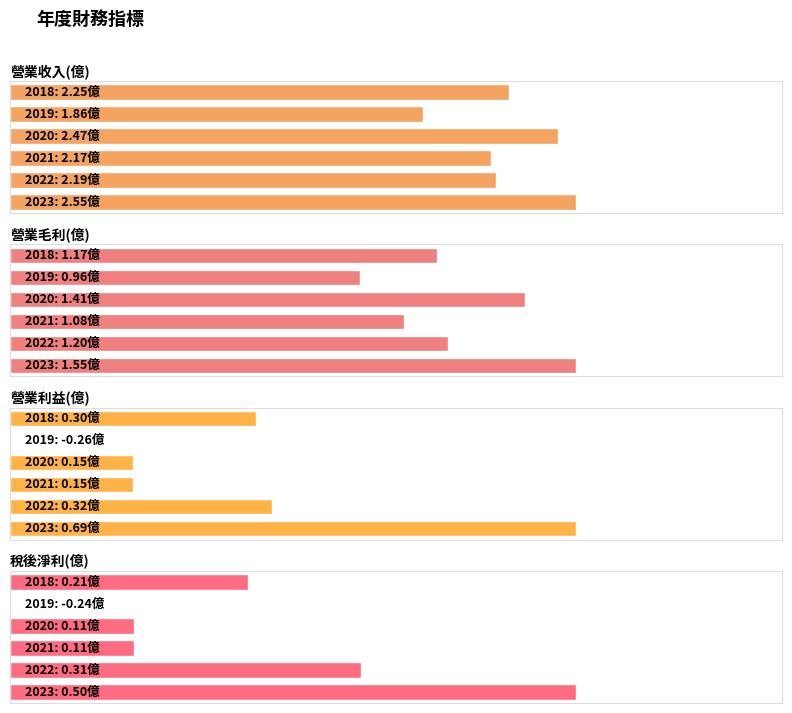

How many data points in 營業毛利(億) are less than 1?

1